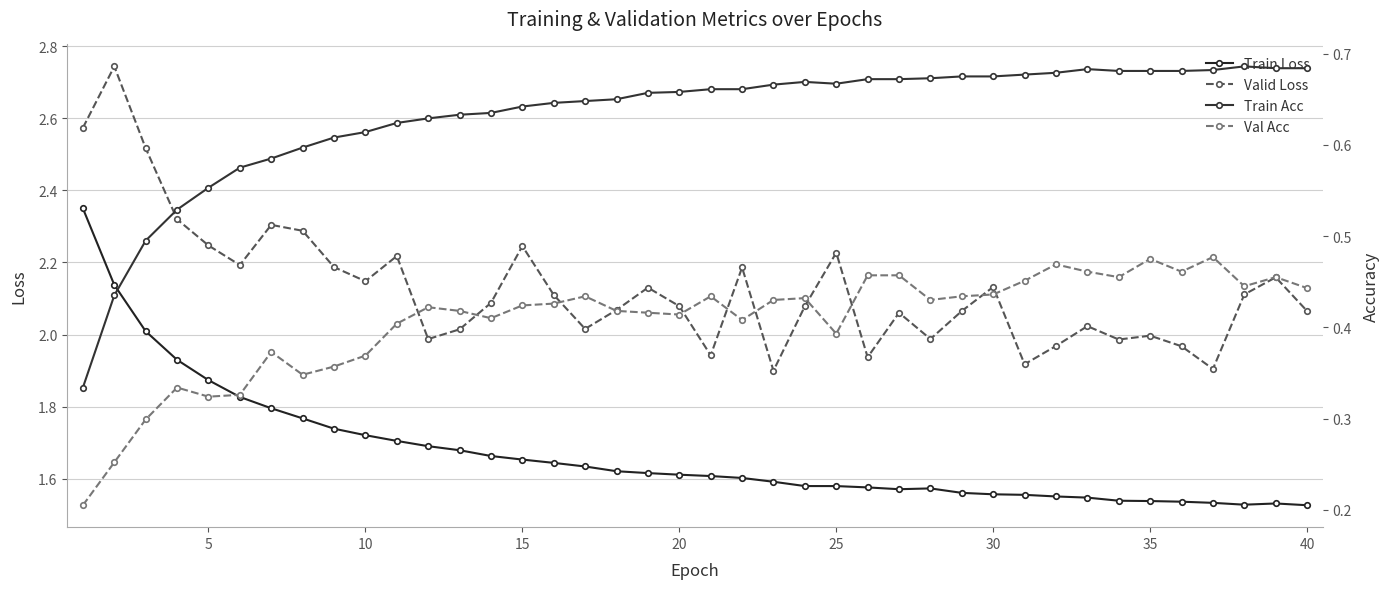

What is the smallest value displayed?

0.2